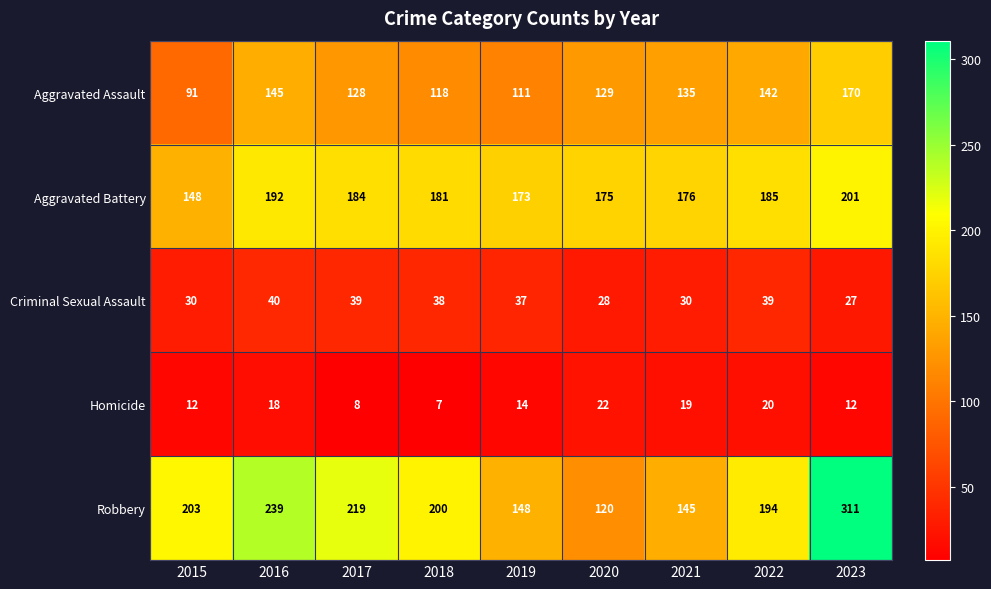

What is the difference between the second highest and minimum values in the Criminal Sexual Assault series?

12